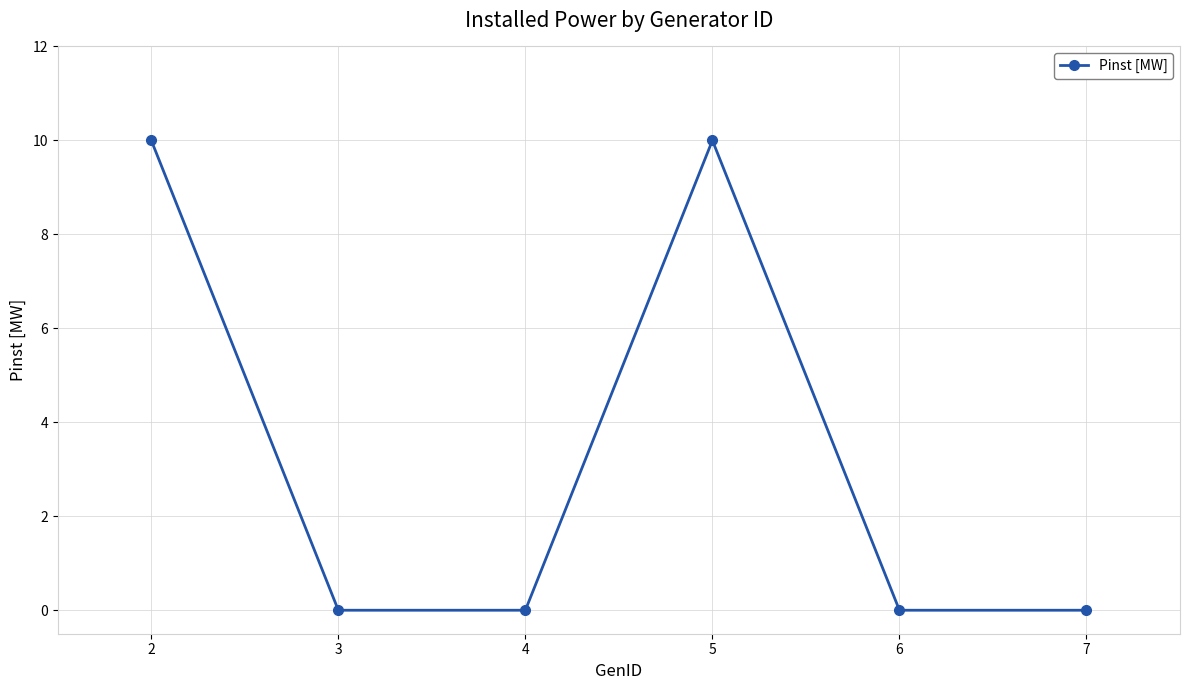

Does the chart have visible grid lines?

Yes